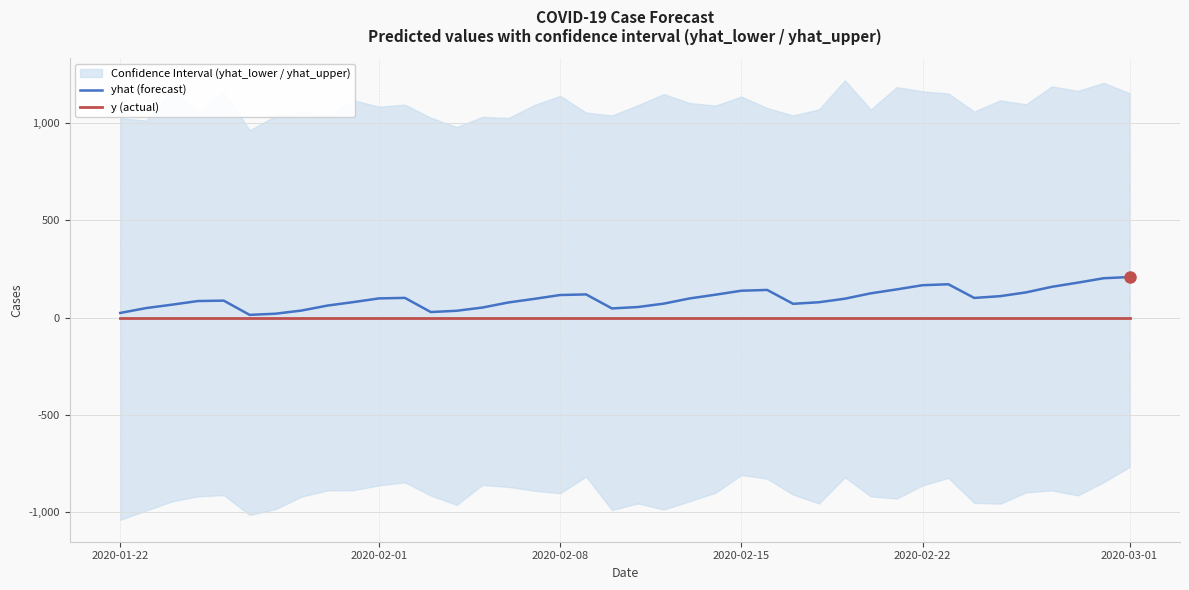

The value of yhat (forecast) at 2020-03-01 is 207.6. True or false?

True